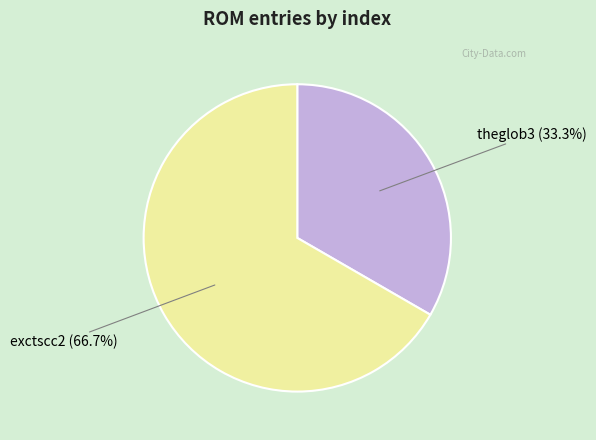

Does any single category account for the majority?

Yes